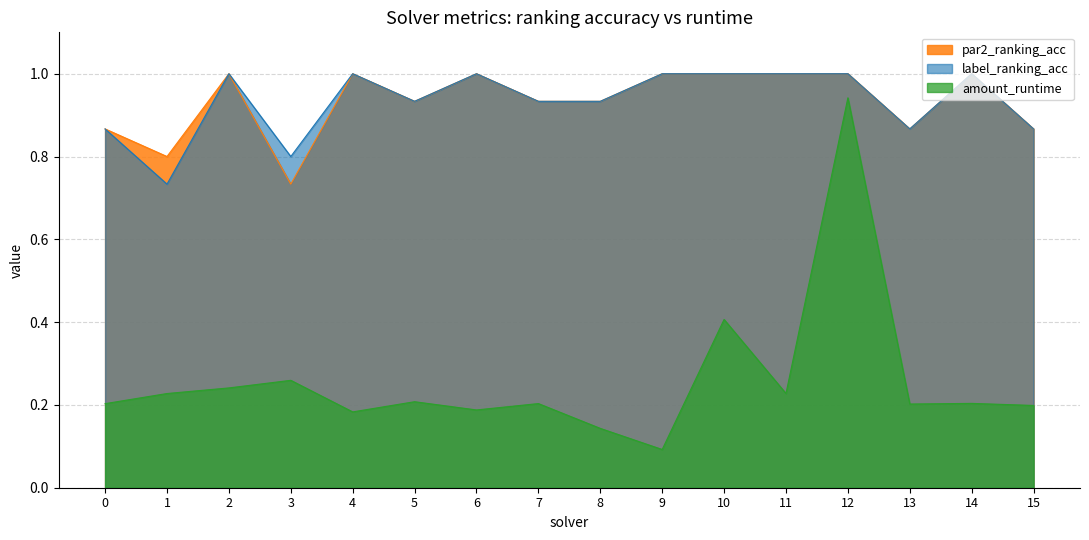

What is the average value of the label_ranking_acc series?

0.9